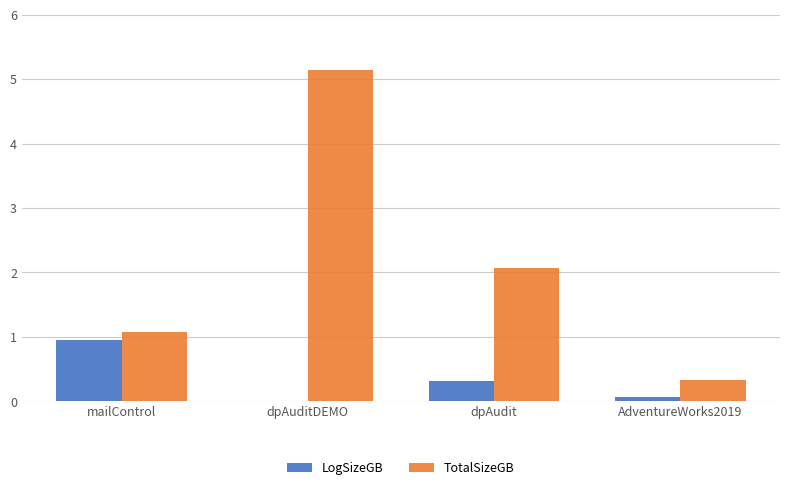

Which series changed the most between dpAuditDEMO and AdventureWorks2019?

TotalSizeGB